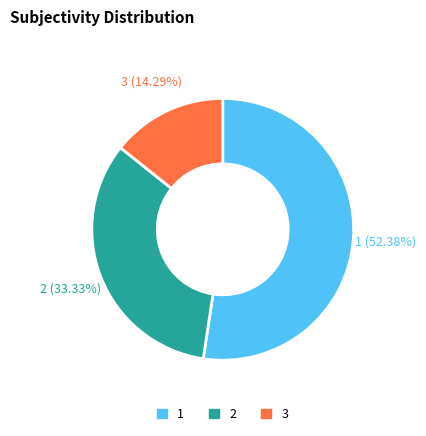

To the nearest percent, what is the average slice percentage?

33%